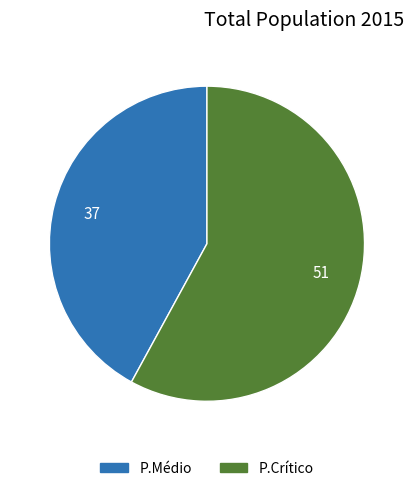

What is the ratio of the value at P.Crítico to the value at P.Médio?

1.4